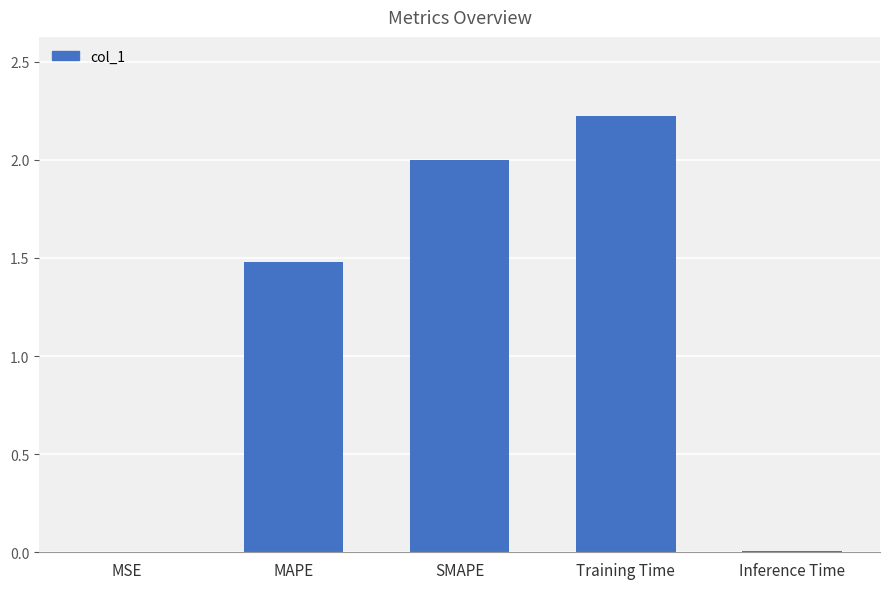

Count the number of data series in this chart.

1